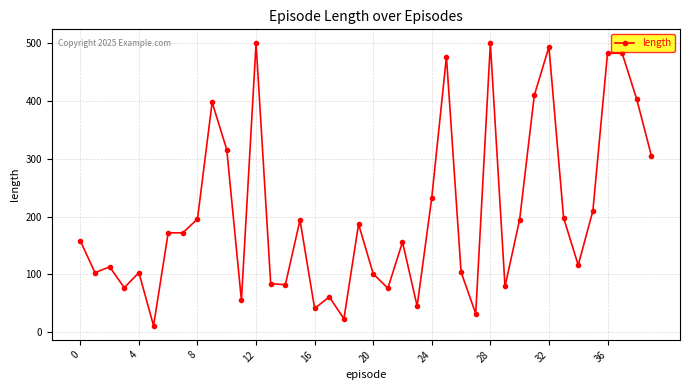

True or false: the data has more than 0 interior local peaks.

True